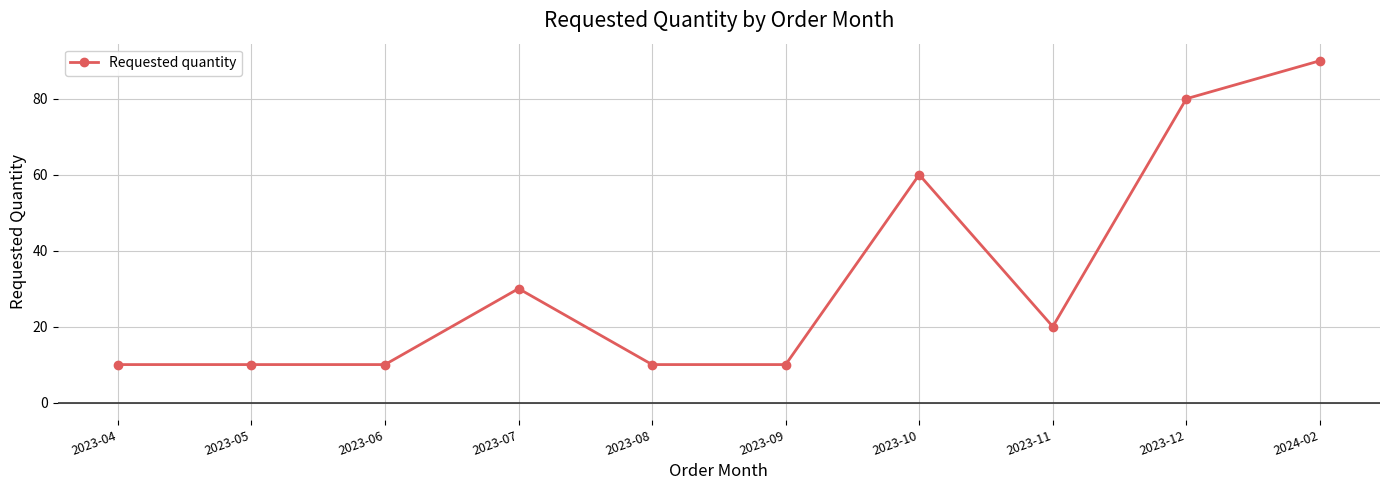

What is the value of the 9th point from the left?

80